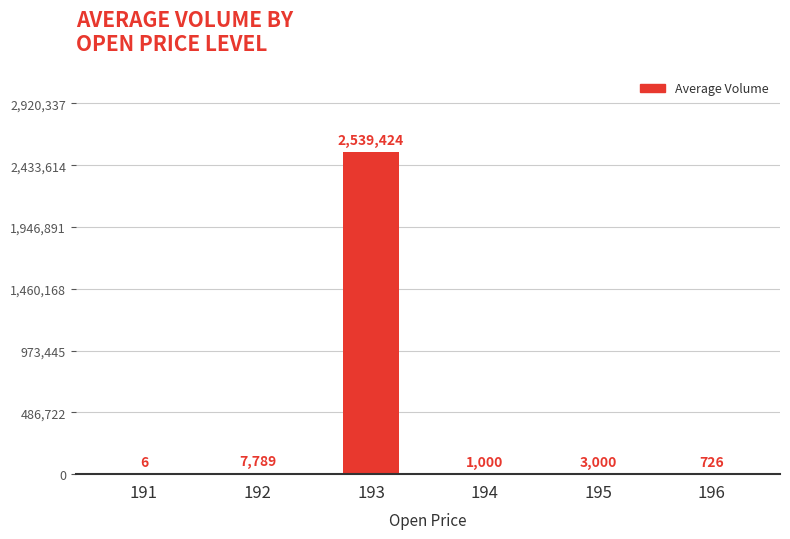

What is the ratio of the value at 196 to the value at 191?

121.3